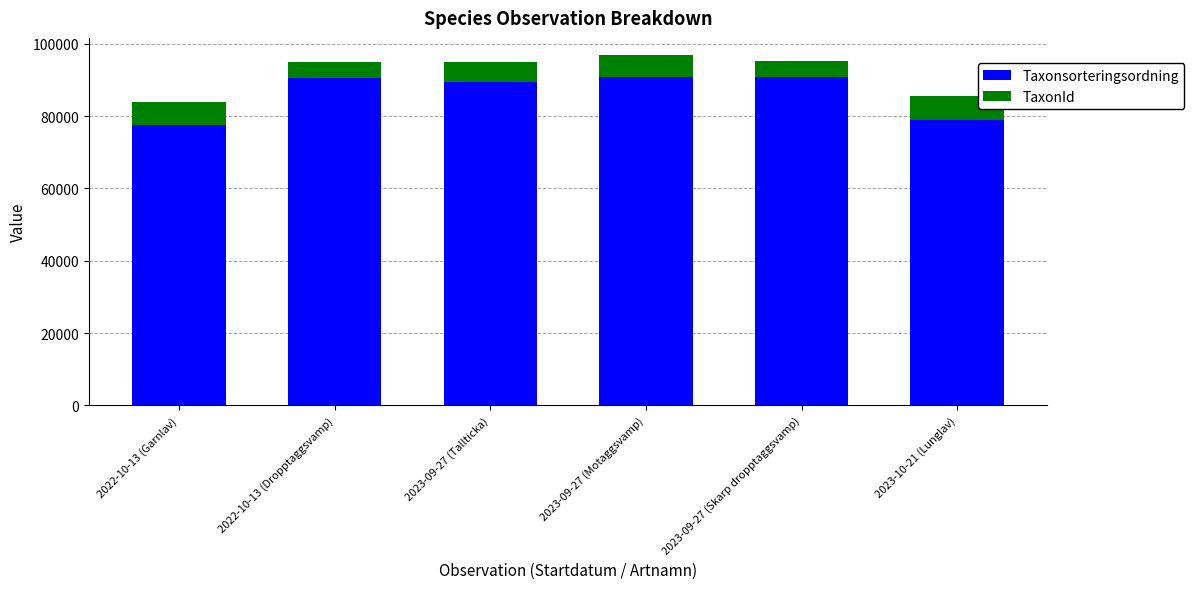

What is the value of the Taxonsorteringsordning bar at the 5th from the left?

90867